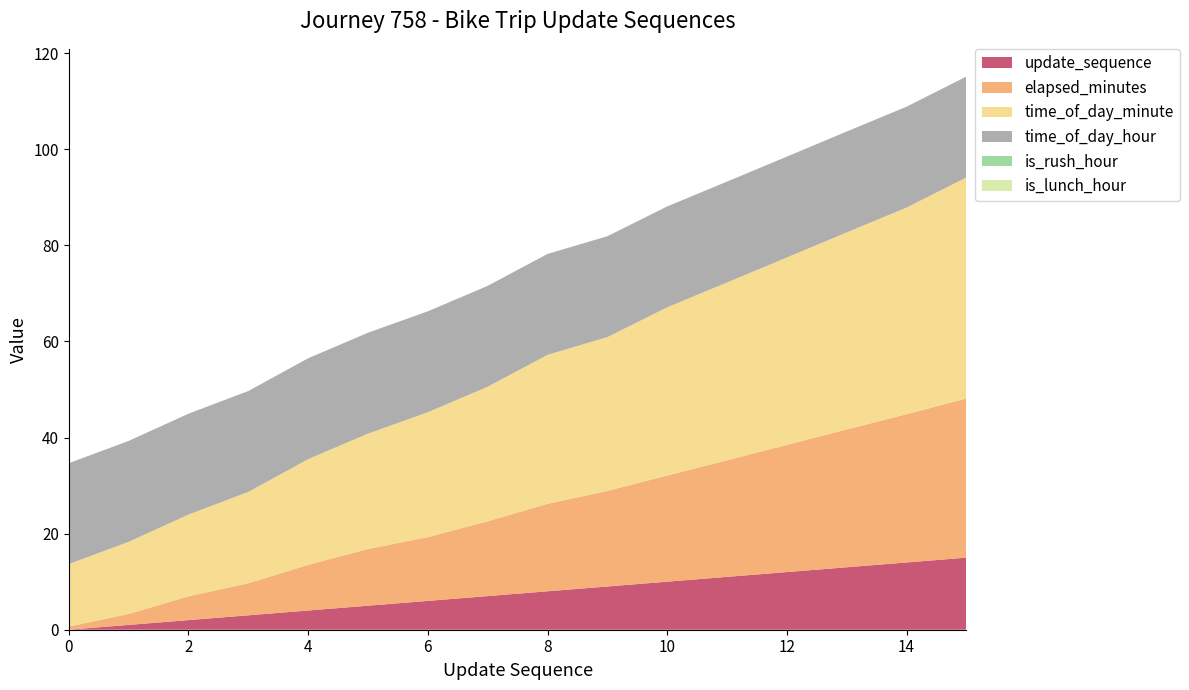

Reading left to right, extract all data points from this chart.

update_sequence: 0.0	1.0	2.0	3.0	4.0	5.0	6.0	7.0	8.0	9.0	10.0	11.0	12.0	13.0	14.0	15.0
elapsed_minutes: 0.7	2.3	5.0	6.7	9.5	11.8	13.3	15.6	18.2	19.9	22.1	24.3	26.5	28.7	30.9	33.1
time_of_day_minute: 13.0	15.0	17.0	19.0	22.0	24.0	26.0	28.0	31.0	32.0	35.0	37.0	39.0	41.0	43.0	46.0
time_of_day_hour: 21.0	21.0	21.0	21.0	21.0	21.0	21.0	21.0	21.0	21.0	21.0	21.0	21.0	21.0	21.0	21.0
is_rush_hour: 0.0	0.0	0.0	0.0	0.0	0.0	0.0	0.0	0.0	0.0	0.0	0.0	0.0	0.0	0.0	0.0
is_lunch_hour: 0.0	0.0	0.0	0.0	0.0	0.0	0.0	0.0	0.0	0.0	0.0	0.0	0.0	0.0	0.0	0.0